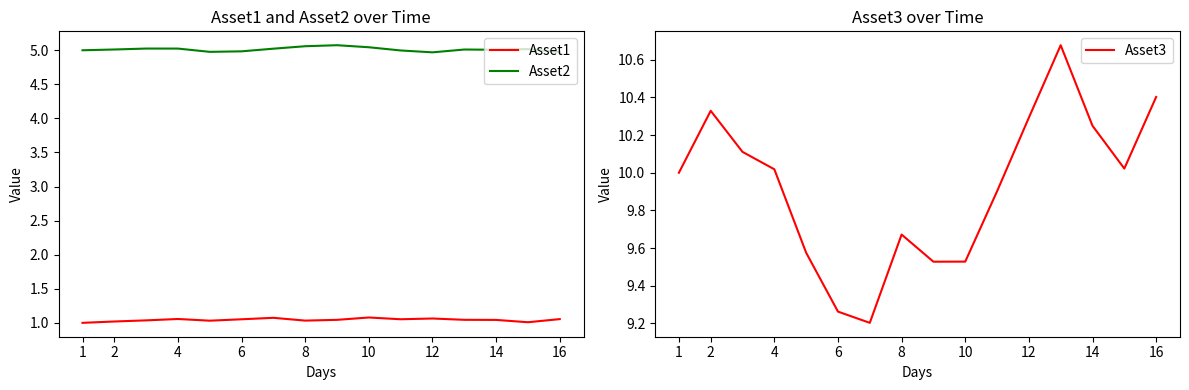

What is the minimum value shown in the chart?

1.0